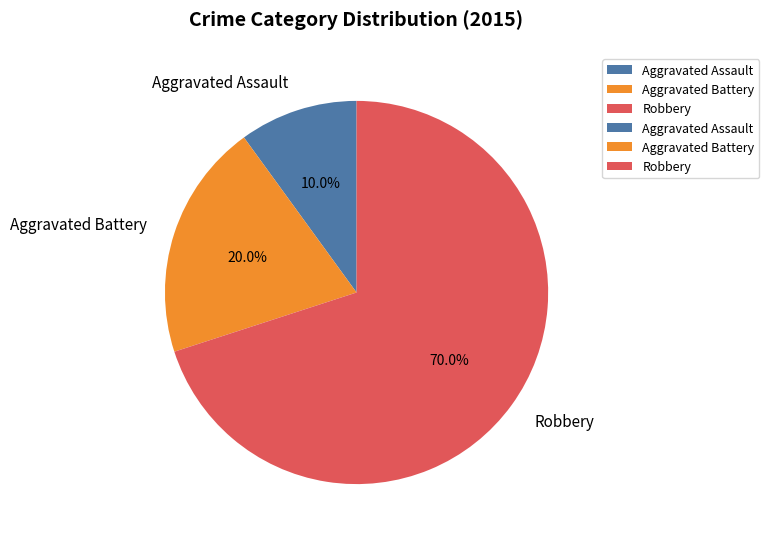

Do Aggravated Assault and Robbery together represent more than half of the pie?

Yes